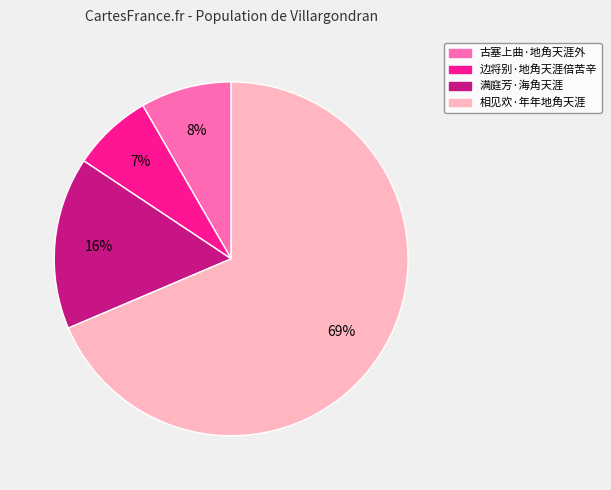

Which has a higher value, 满庭芳·海角天涯 or 古塞上曲·地角天涯外?

满庭芳·海角天涯